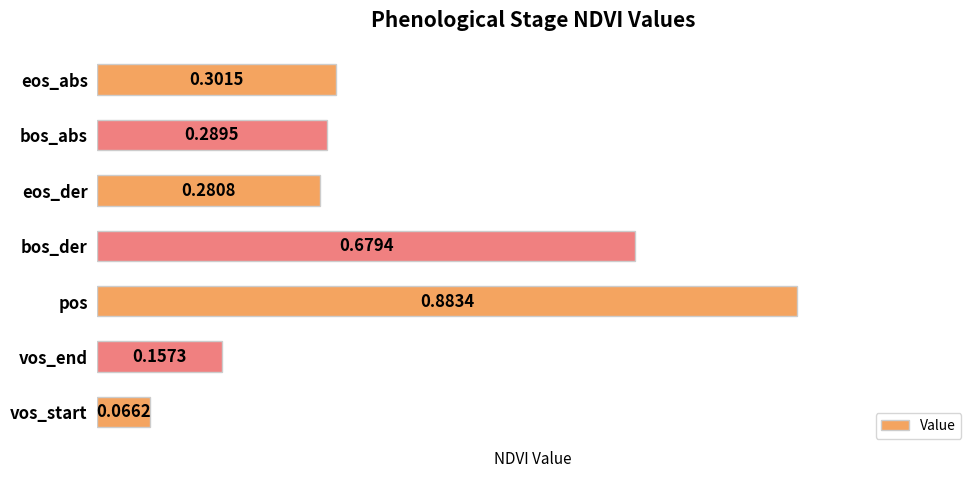

What is the sum of all values?

2.7